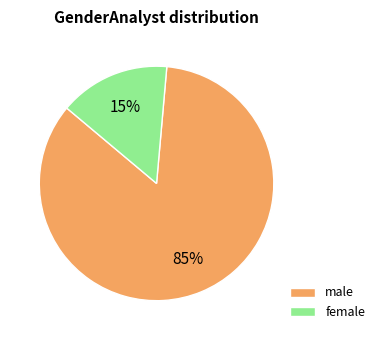

To the nearest percent, what is the combined percentage of male and female?

100%